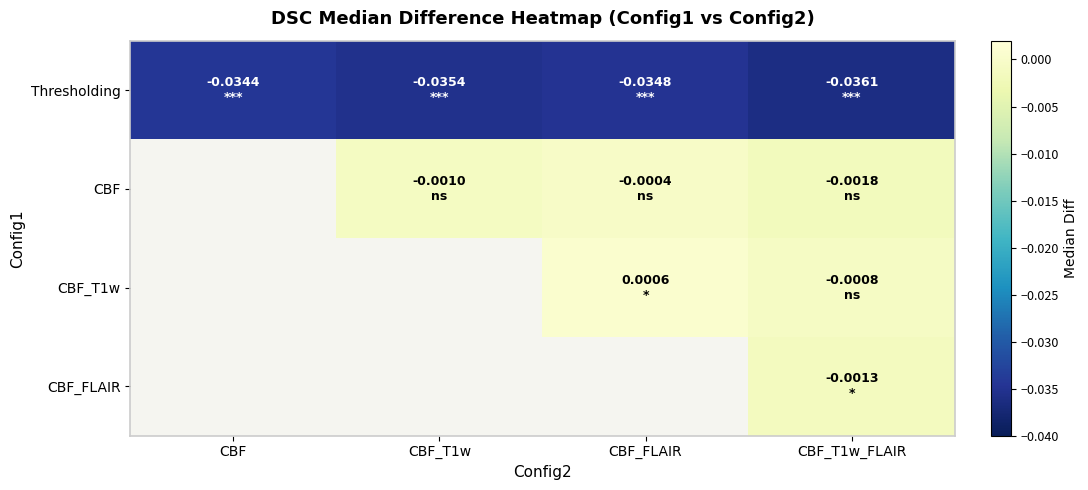

List the labels in order of CBF_FLAIR value, largest first.

CBF, CBF_T1w, CBF_FLAIR, CBF_T1w_FLAIR